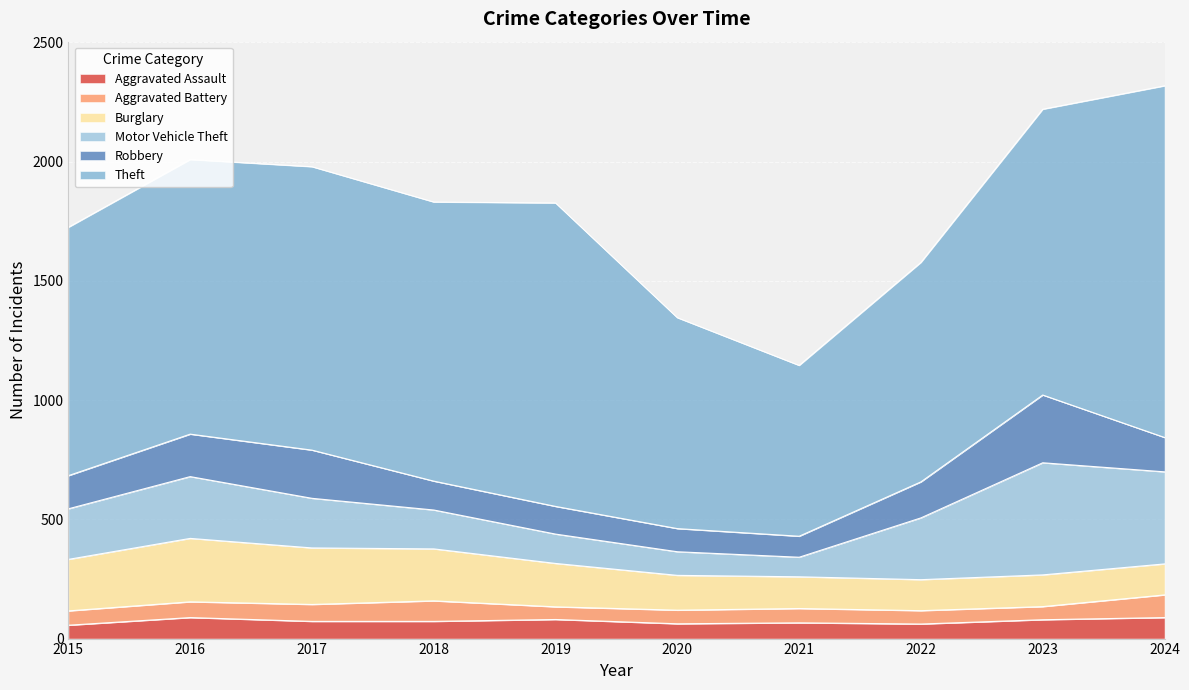

True or false: Burglary has a value of 182 at 2019.

True